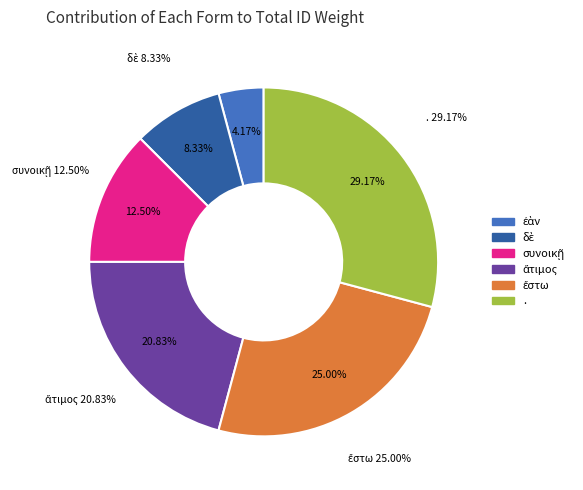

Is ἔστω the majority of the pie?

No